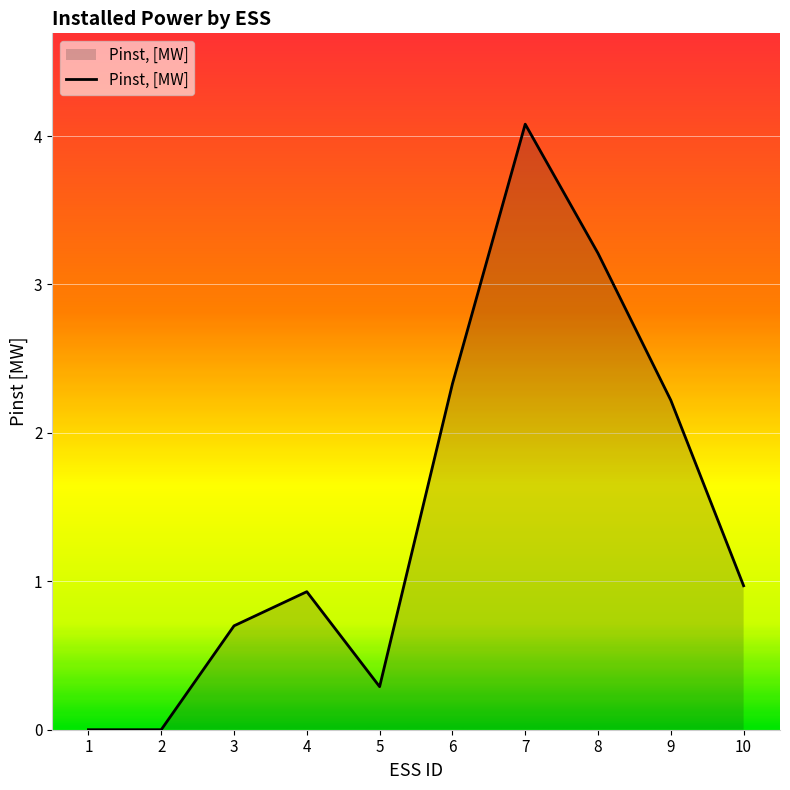

Count the number of data series in this chart.

1